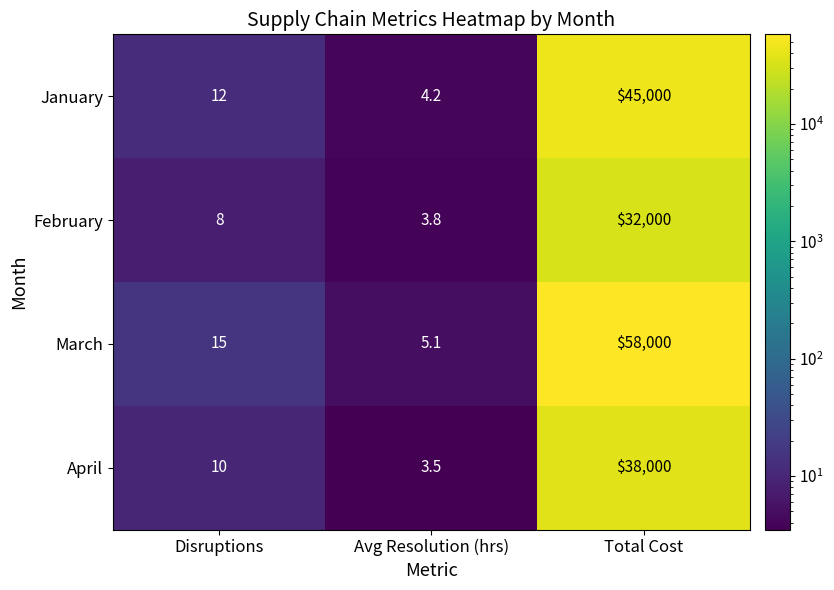

At Disruptions, list the series in order from smallest to largest.

February, April, January, March